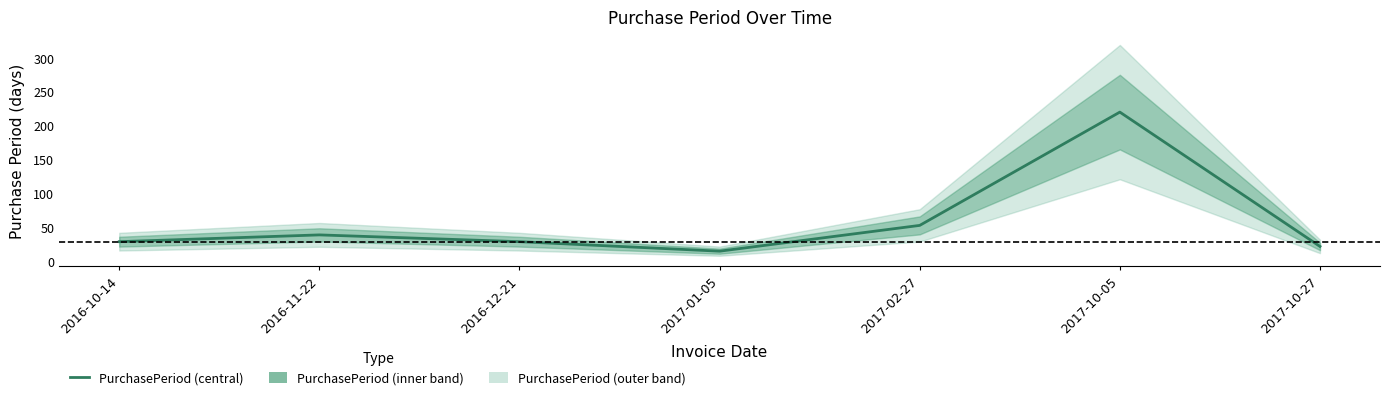

At which category does the data reach its first local peak?

2016-11-22